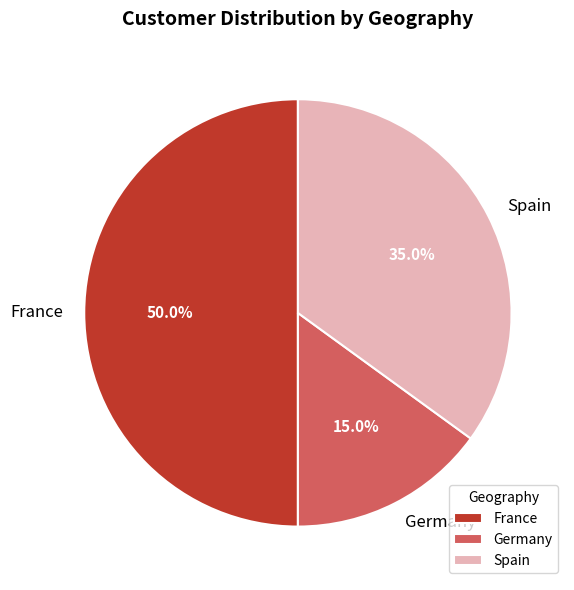

Between France and Spain, which is larger?

France